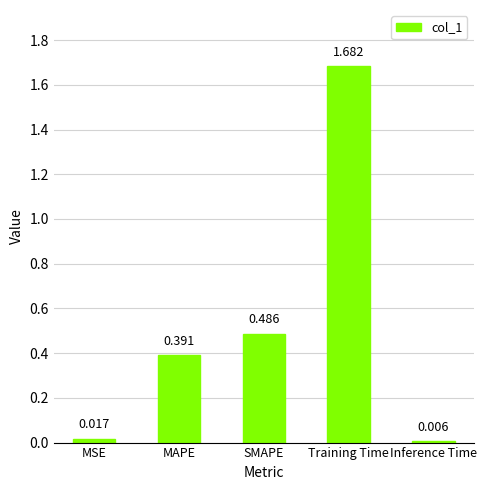

What position from the left is Training Time?

4